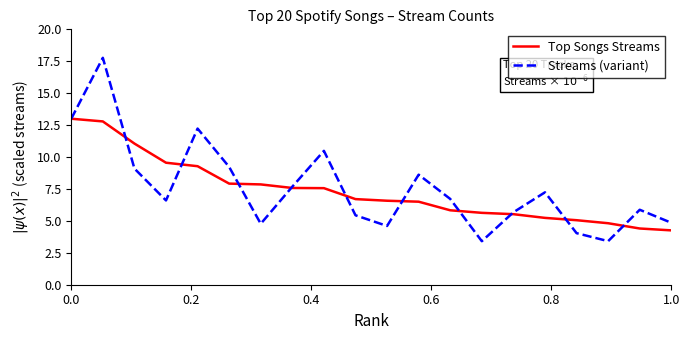

List the series in order of their peak value, highest first.

Streams (variant), Top Songs Streams